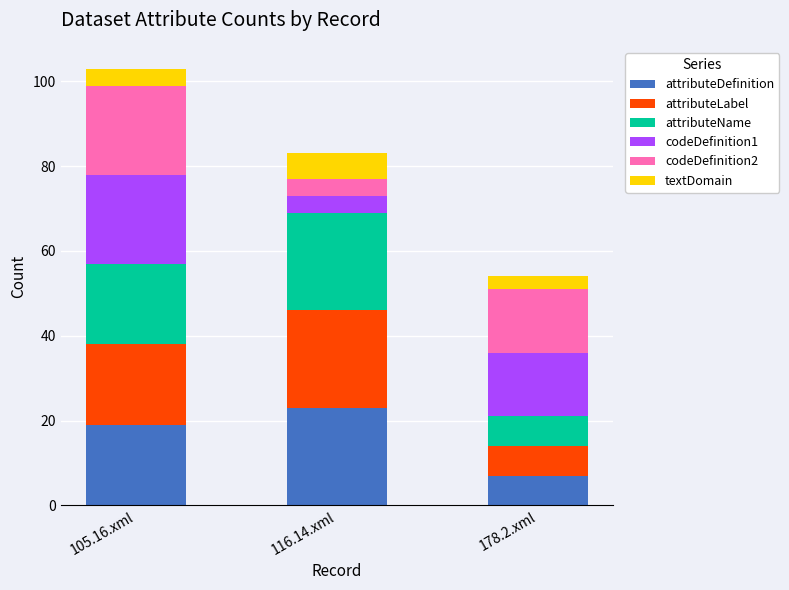

What is the lowest value of the attributeDefinition series?

7